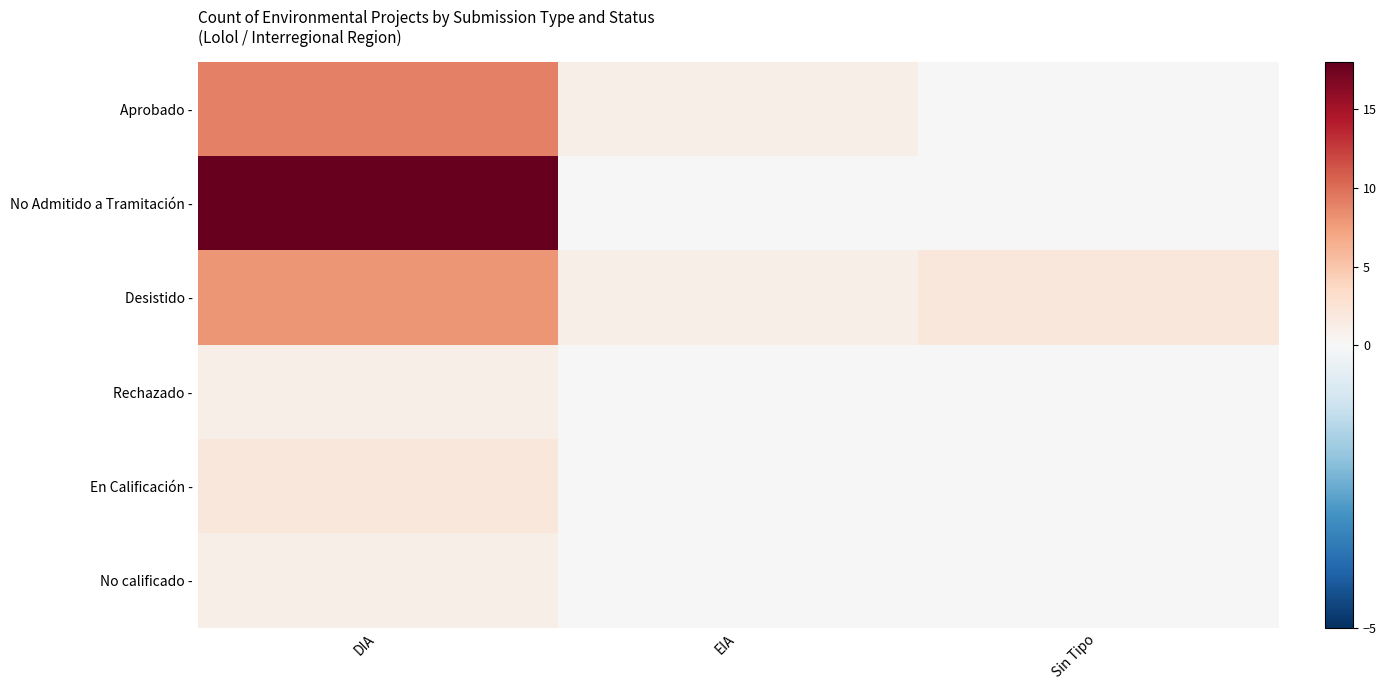

Reading left to right, transcribe all the data shown in this chart.

Aprobado -: DIA=9	EIA=1	Sin Tipo=0
No Admitido a Tramitación -: DIA=18	EIA=0	Sin Tipo=0
Desistido -: DIA=8	EIA=1	Sin Tipo=2
Rechazado -: DIA=1	EIA=0	Sin Tipo=0
En Calificación -: DIA=2	EIA=0	Sin Tipo=0
No calificado -: DIA=1	EIA=0	Sin Tipo=0